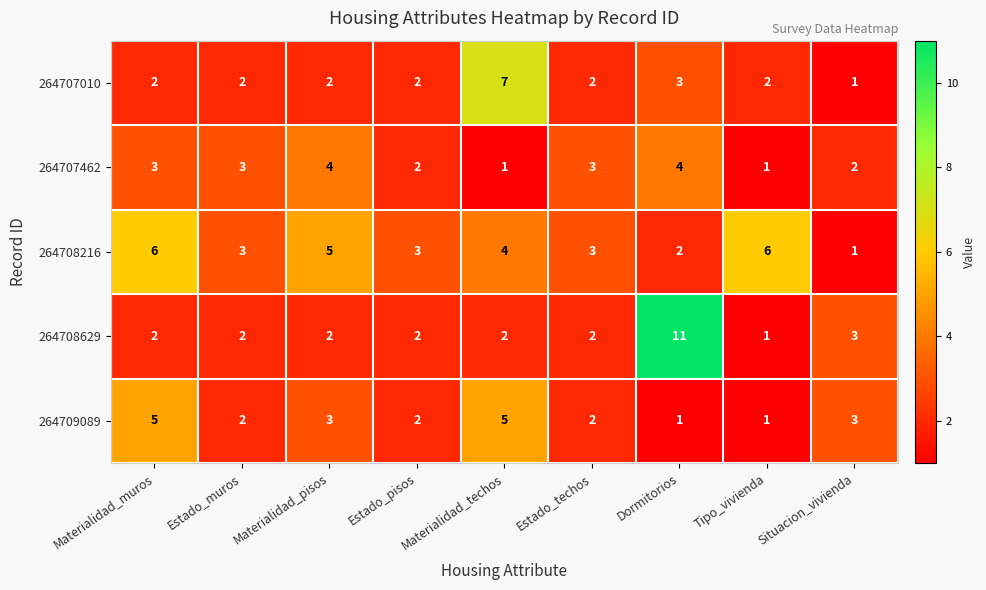

True or false: 264709089 has a value of 2 at Situacion_vivienda.

False